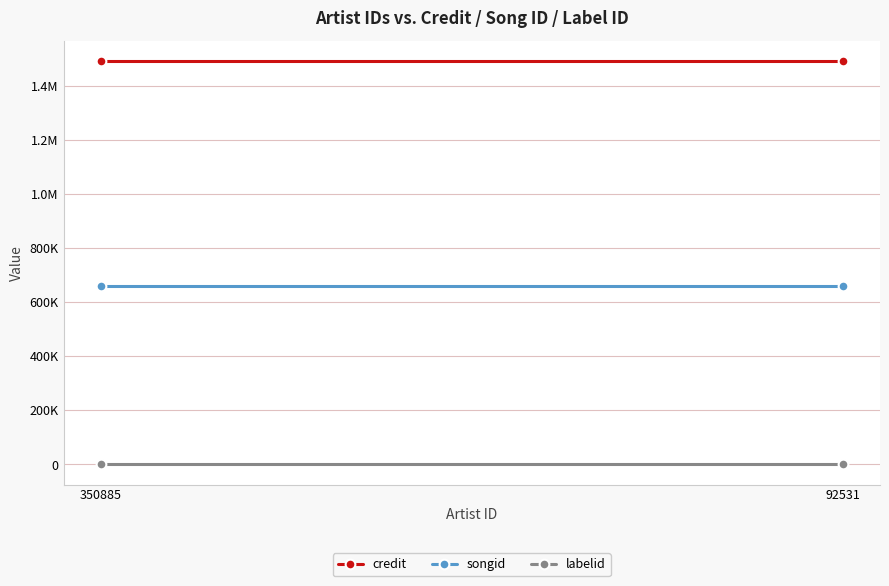

Which label corresponds to the largest value in the chart?

350885